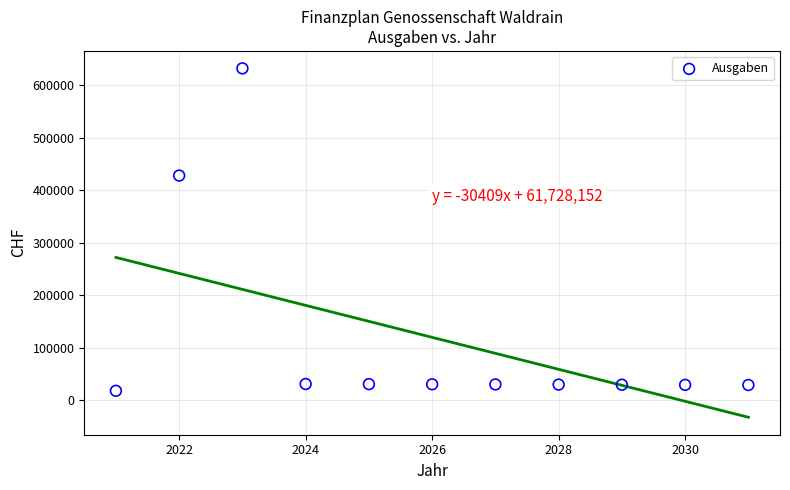

What Y value in the scatter plot is closest to 325040?

427800.0